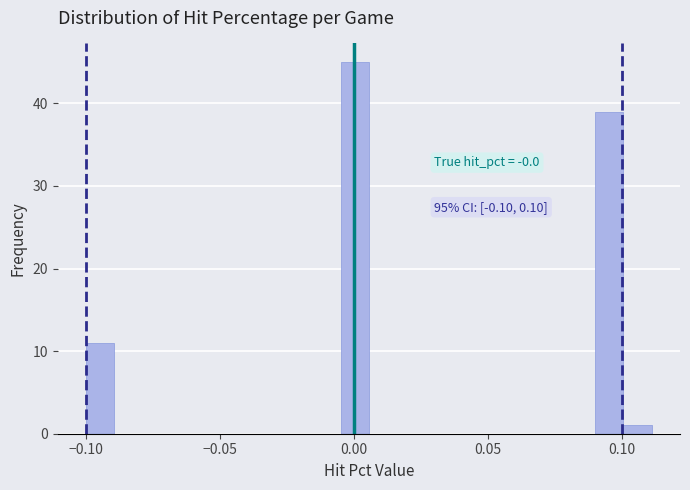

Read against the x-axis, roughly where is the centre of the tallest bar?

0.000